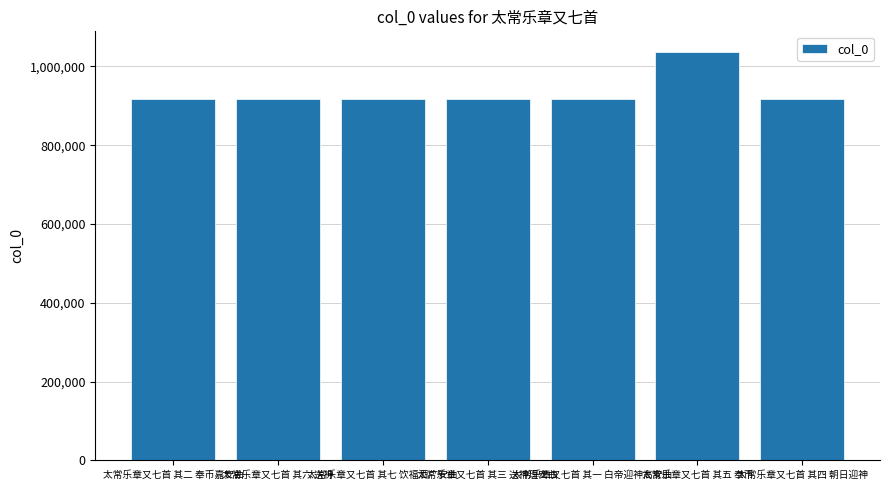

What is the average value?

933737